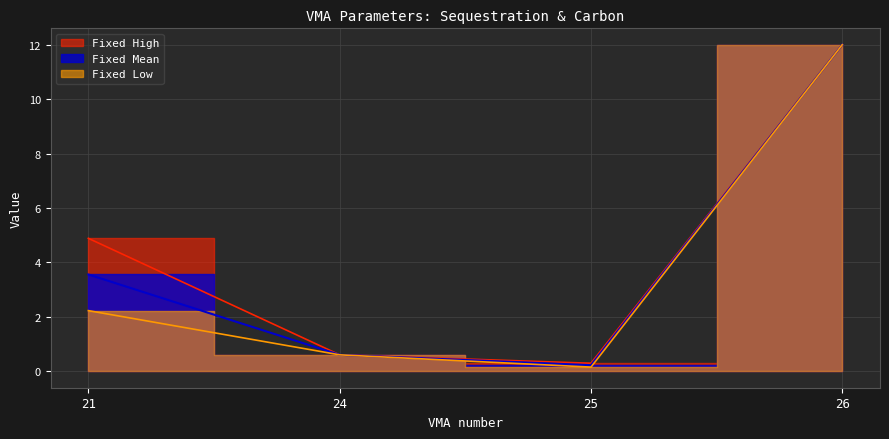

Where is Fixed Mean nearest to the value 6?

21